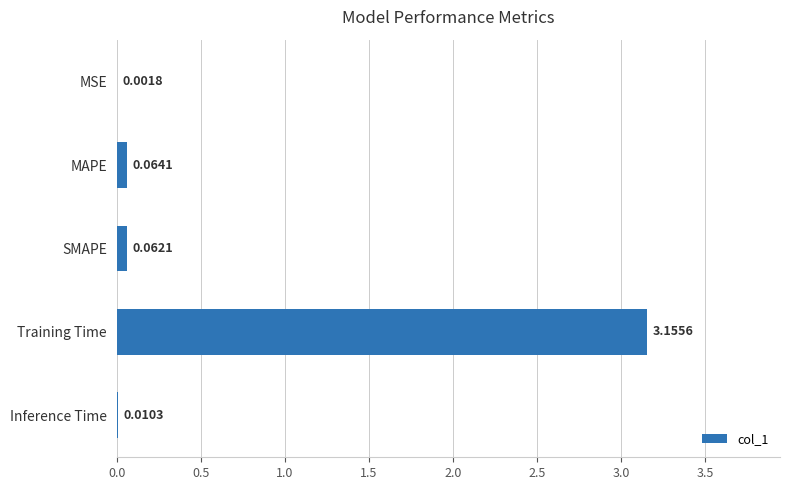

How many data points does each series have?

5